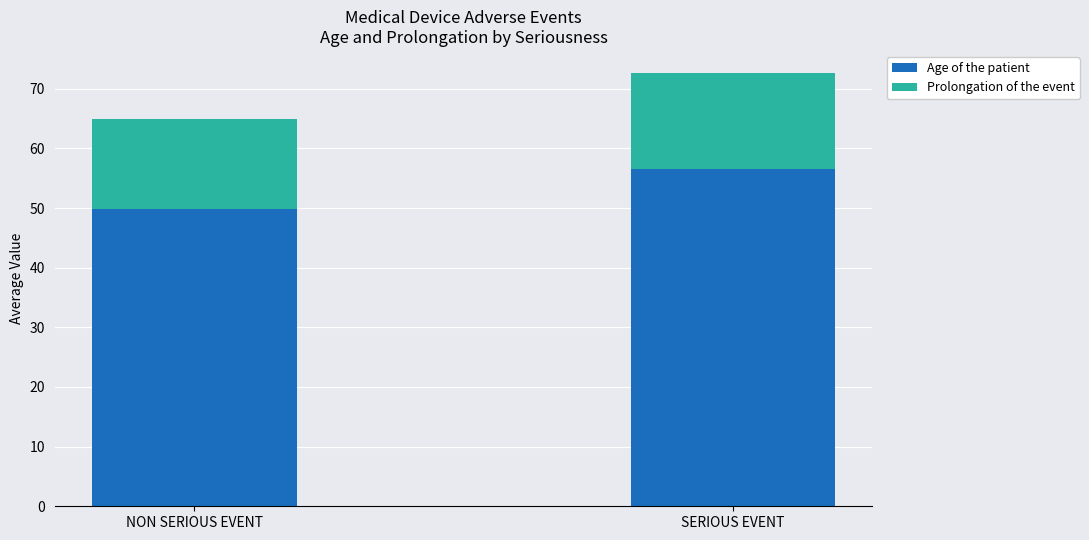

Where is Age of the patient nearest to the value 53?

NON SERIOUS EVENT